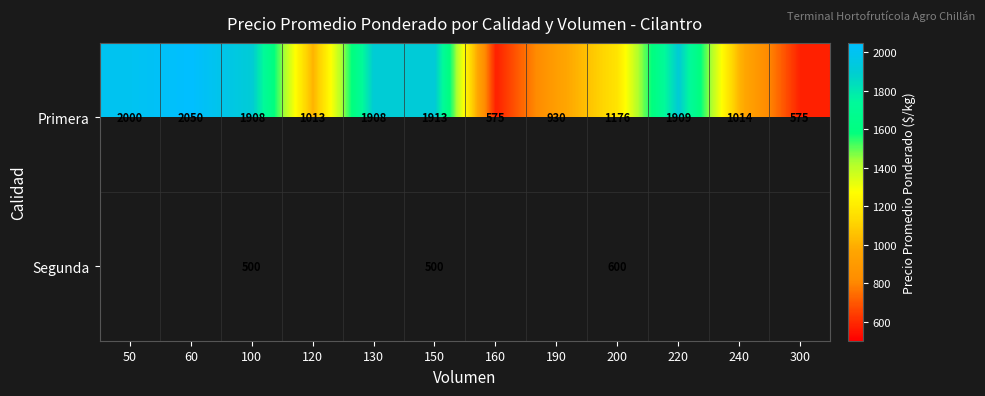

What is the sum of all Primera values?

16971